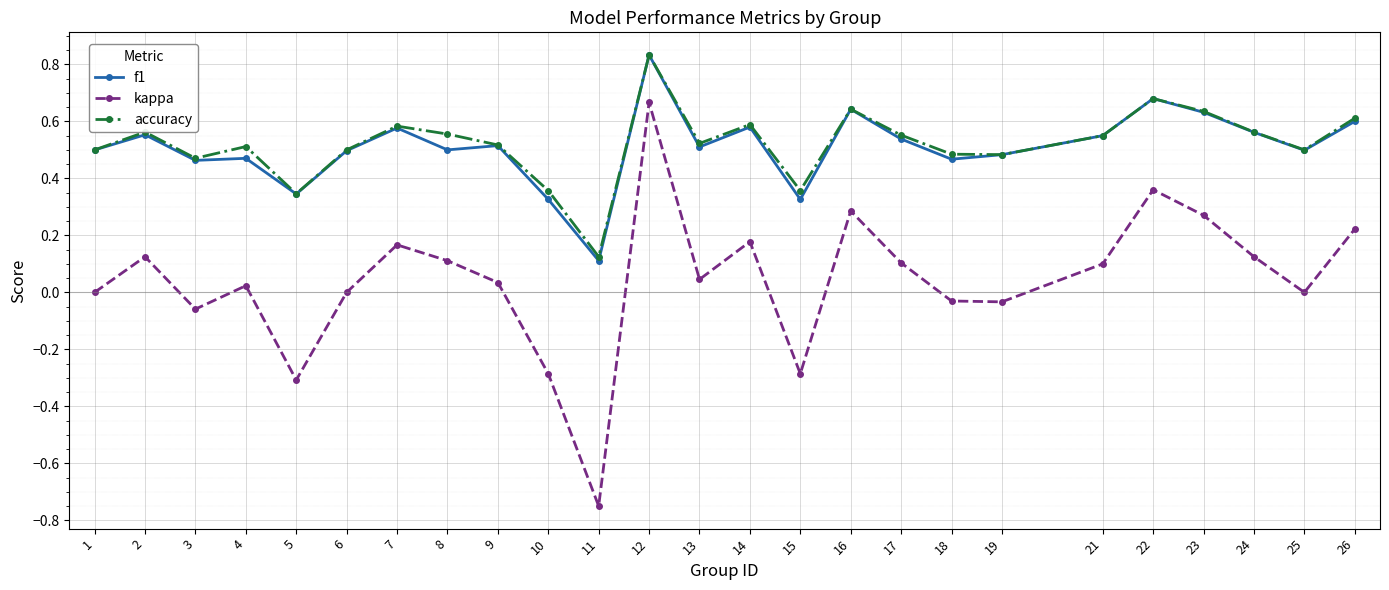

What is the value of the kappa point at the 10th from the left?

-0.3